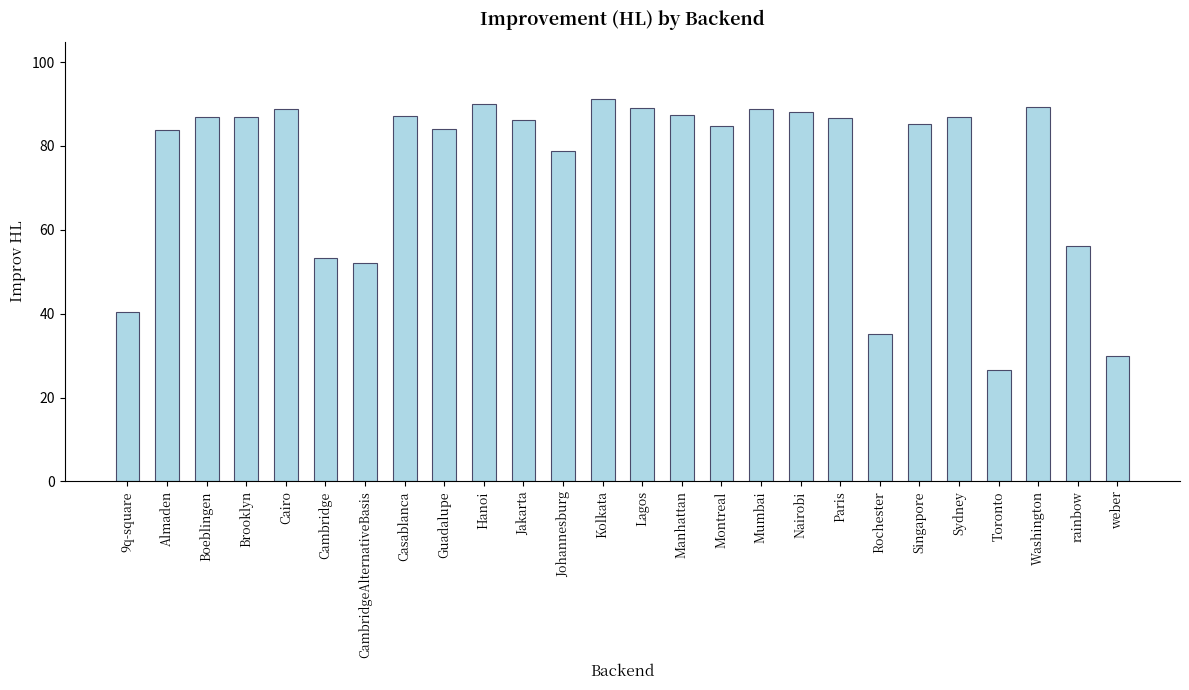

What is the difference between the maximum and minimum values?

64.7